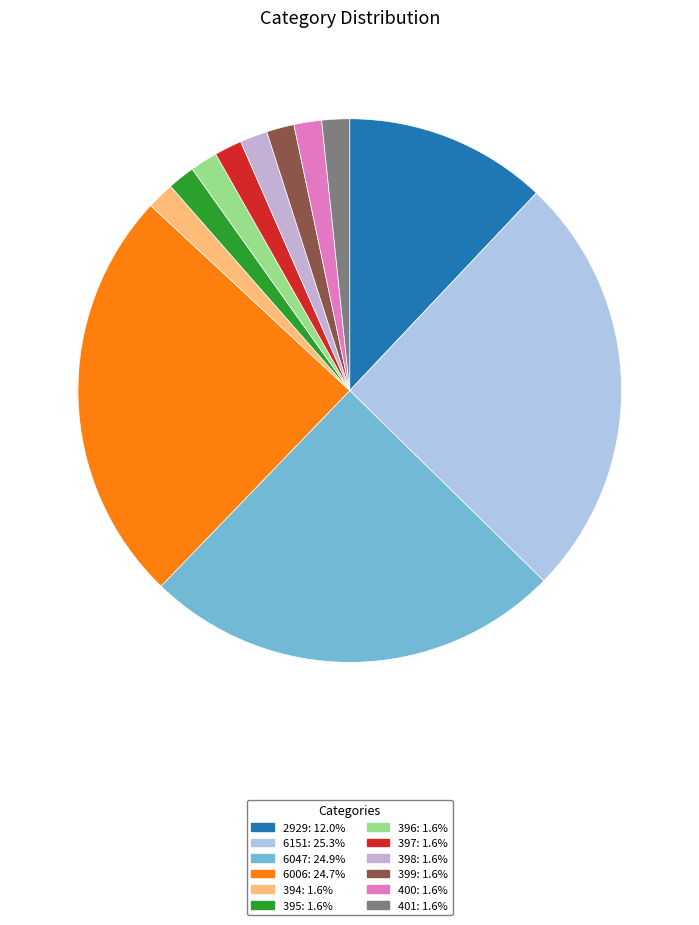

Is 2929 the majority of the pie?

No